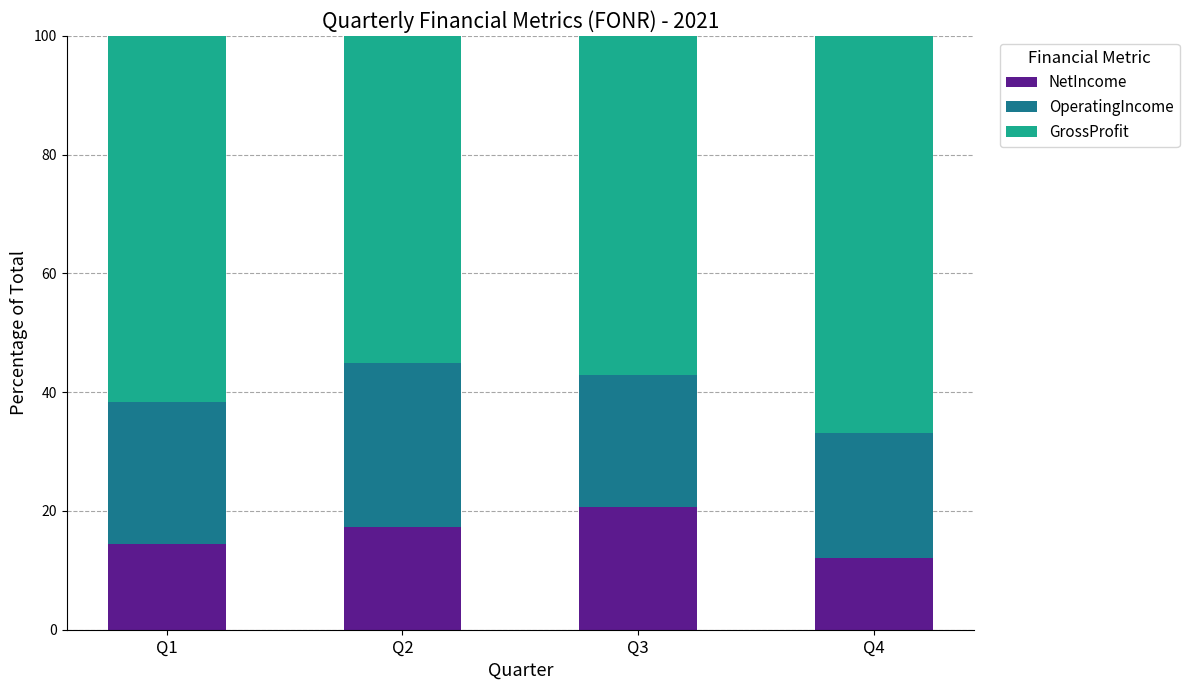

What is the total value across all series at Q4?

100.0